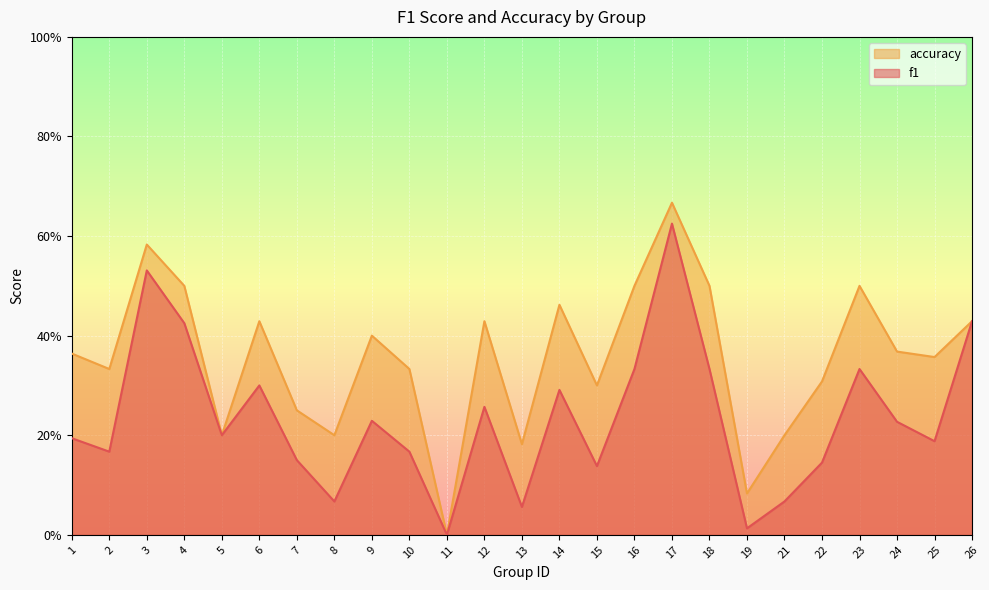

How many distinct data groups are displayed?

2